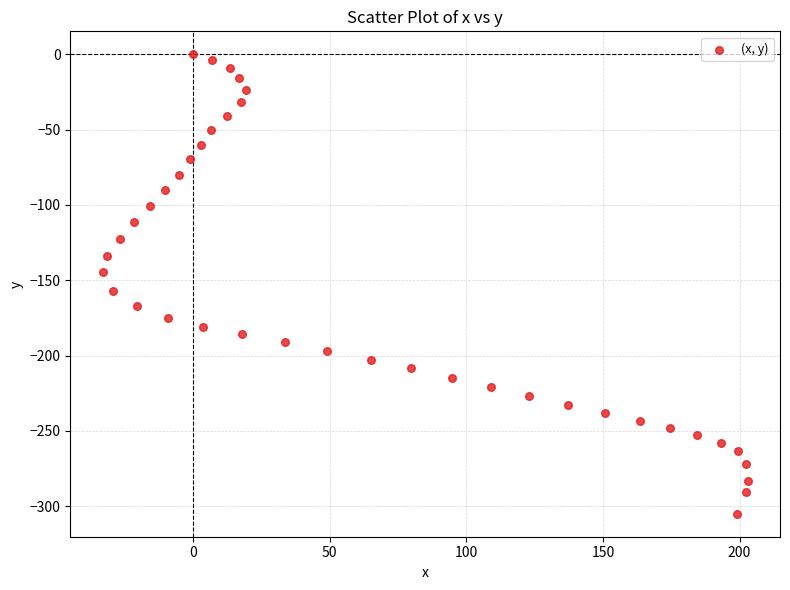

What is the range of Y values (max minus min)?

305.0